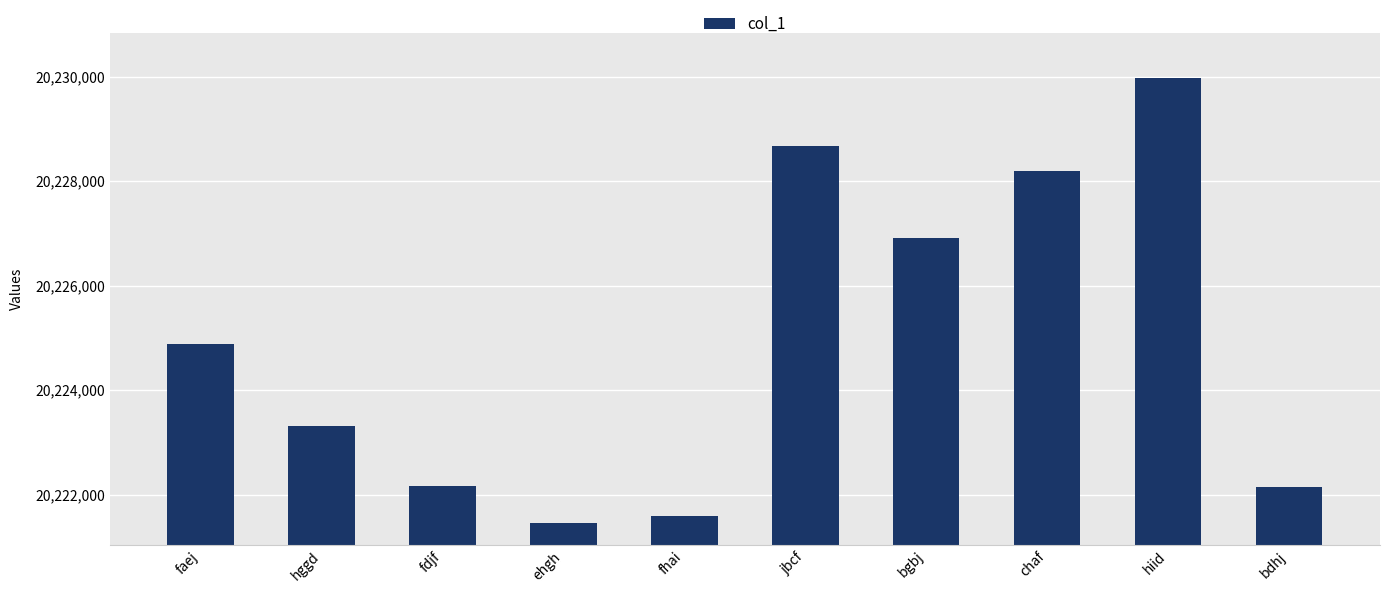

Read the value at jbcf, to the nearest 100.

20228700